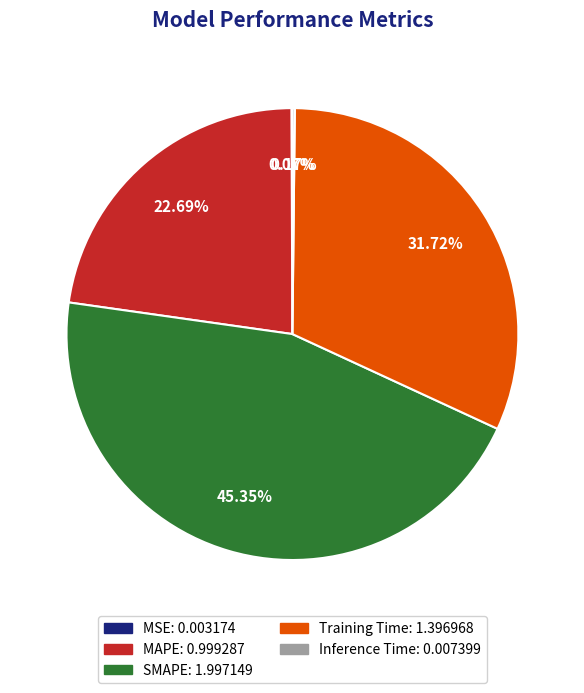

What is the largest slice in the pie chart?

SMAPE